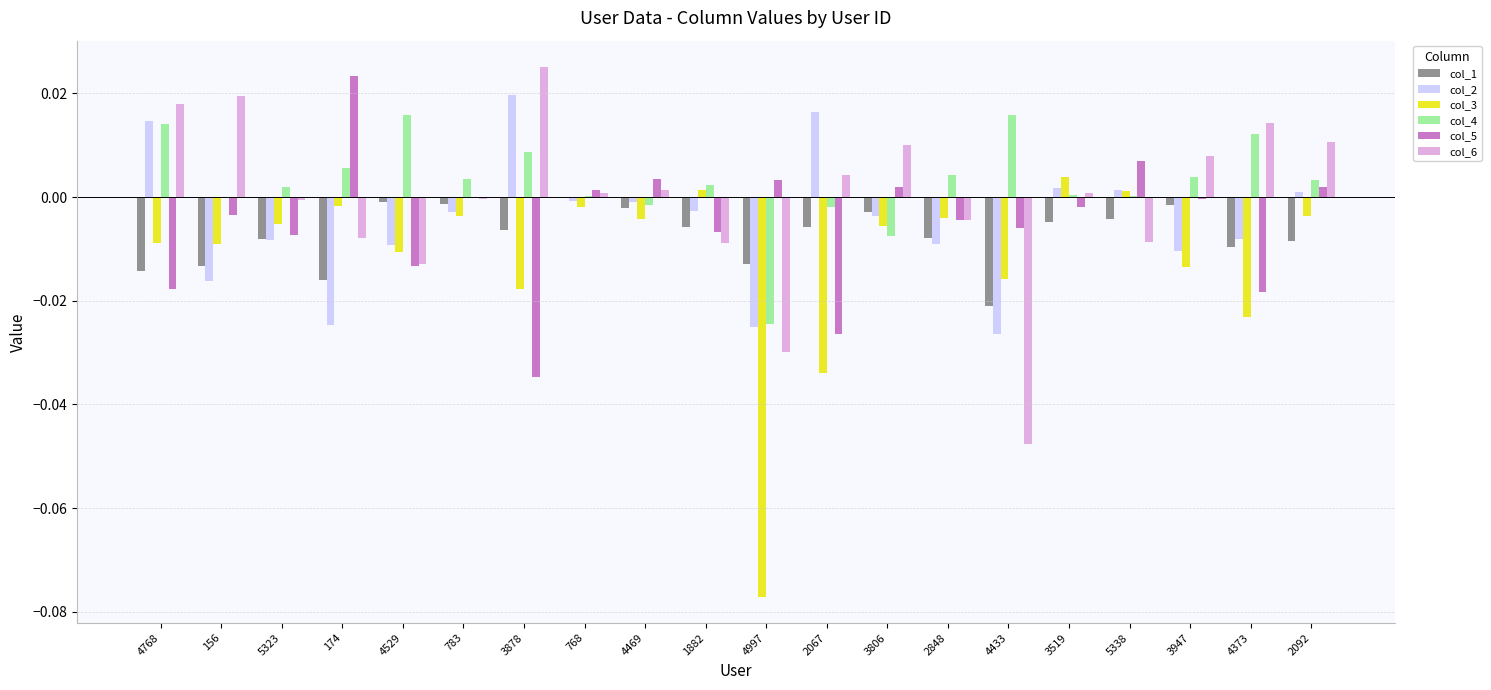

Is the value of col_6 at 3806 greater than the value of col_1 at 4768?

Yes